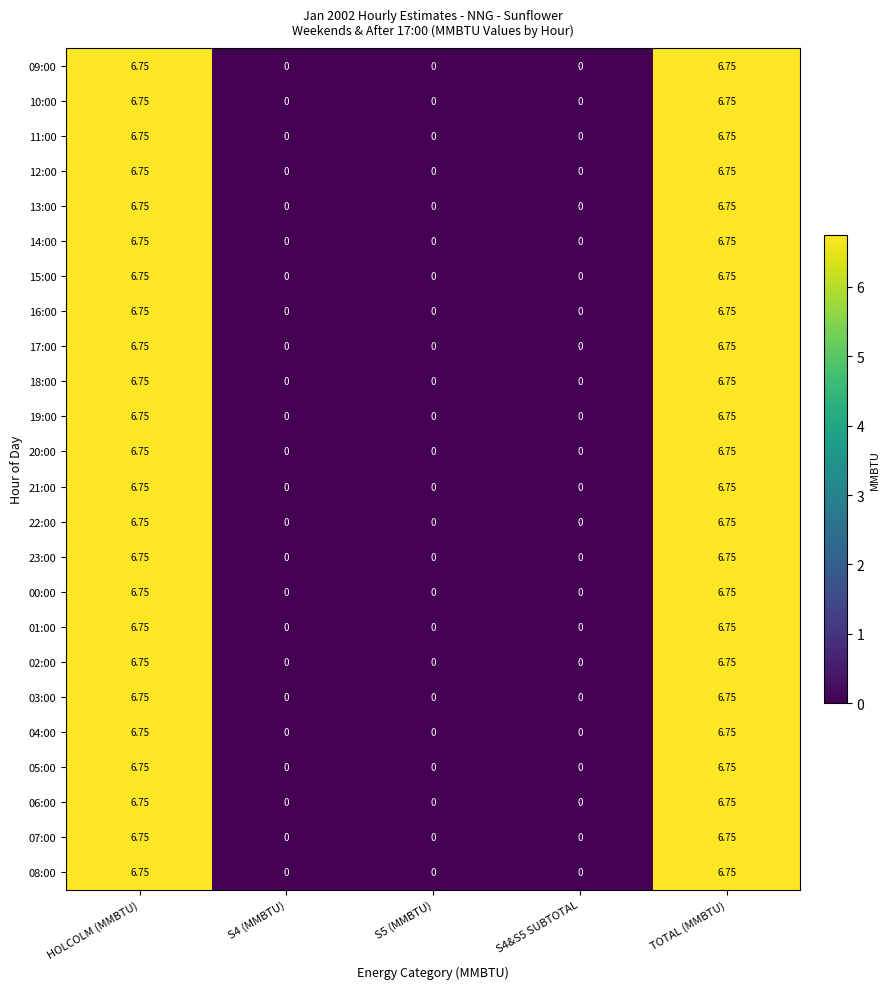

Is the value of 10:00 at HOLCOLM (MMBTU) greater than the value of 00:00 at S4&S5 SUBTOTAL?

Yes